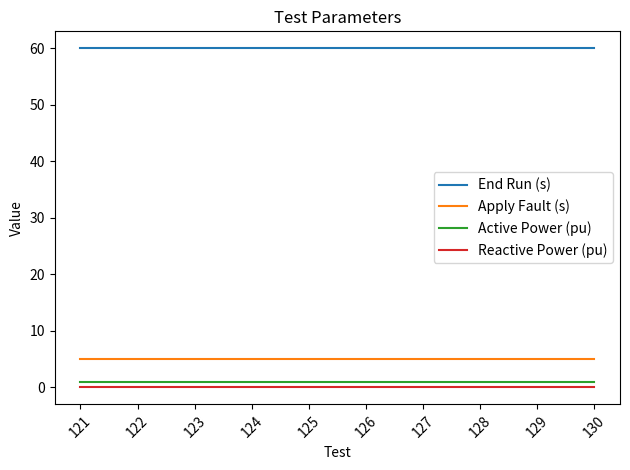

What are all the series names shown in the legend?

End Run (s), Apply Fault (s), Active Power (pu), Reactive Power (pu)